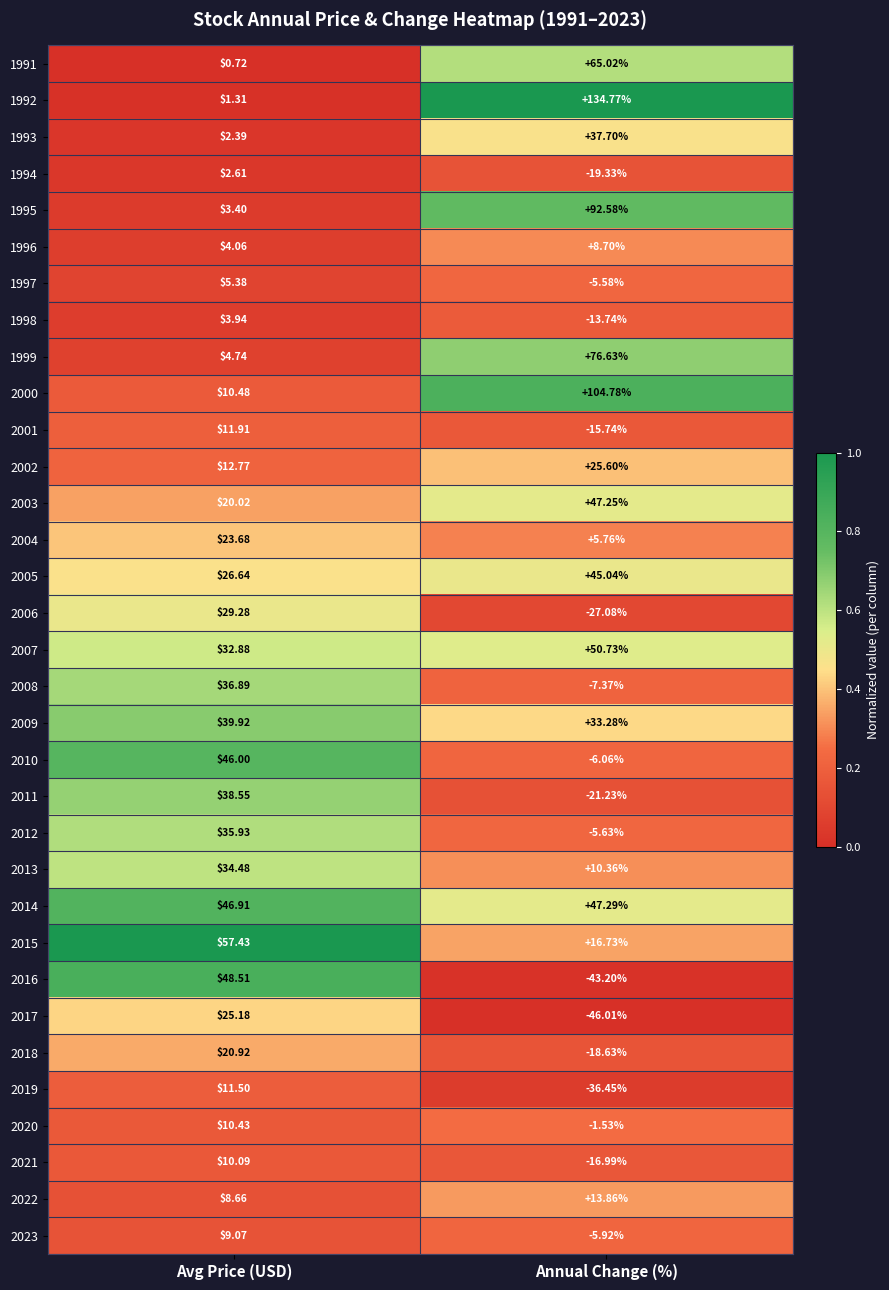

What is the spread (max minus min) of values at Avg Price (USD)?

56.7